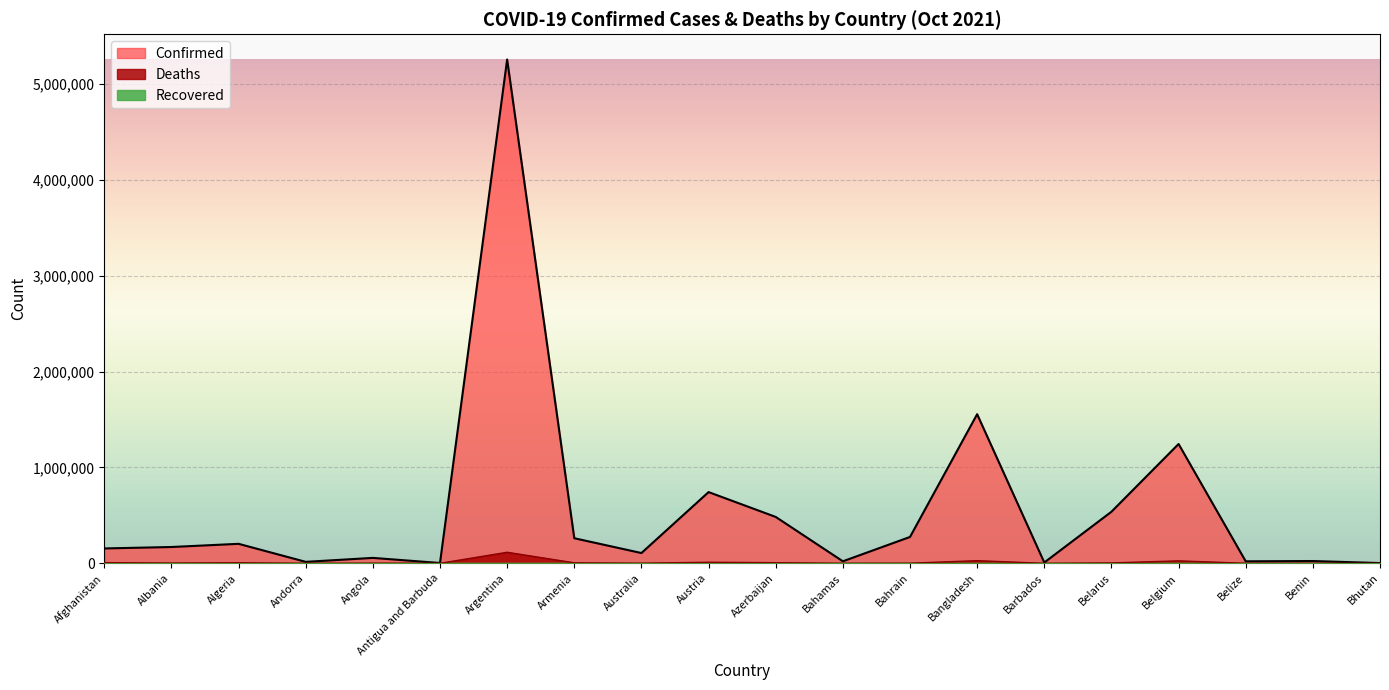

True or false: Deaths and Confirmed intersect in this chart.

False